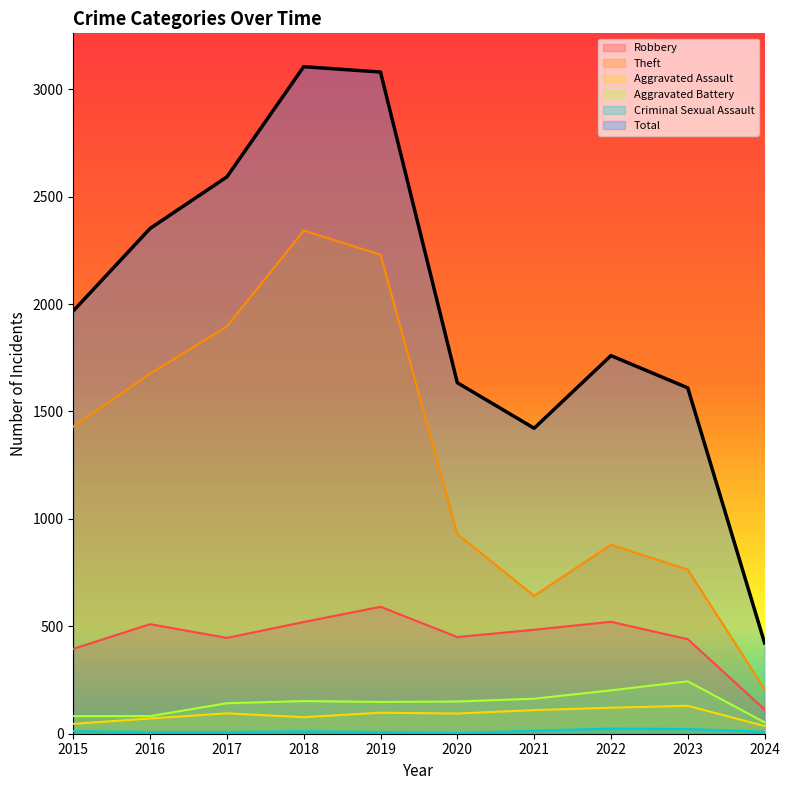

Is it true that Aggravated Assault equals 71 at 2016?

True